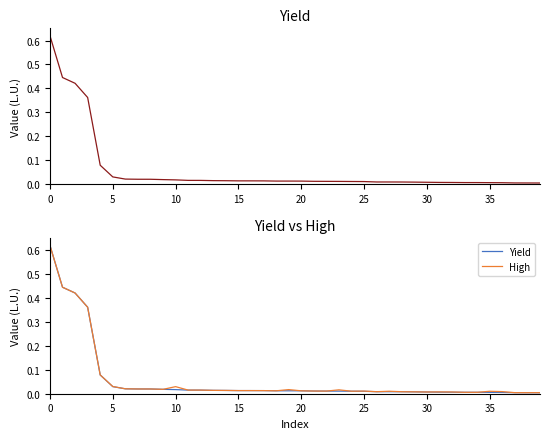

Rank the series at 18 from lowest to highest value.

Yield, High